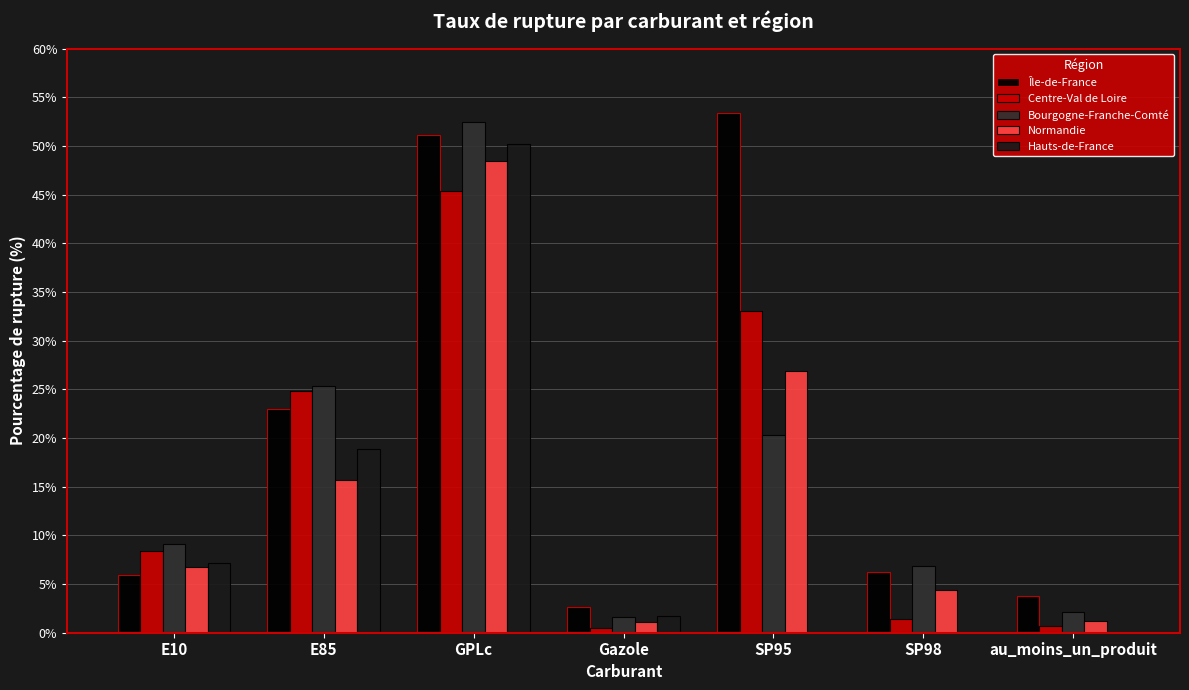

The value of Bourgogne-Franche-Comté at SP95 is 20.3. True or false?

True